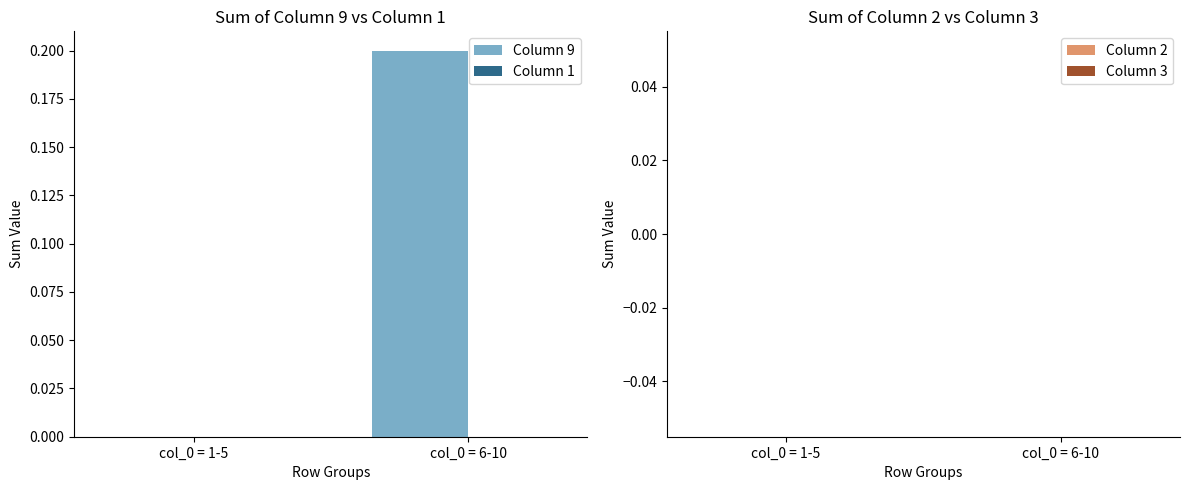

Between col_0 = 1-5 and col_0 = 6-10, which is larger?

col_0 = 6-10